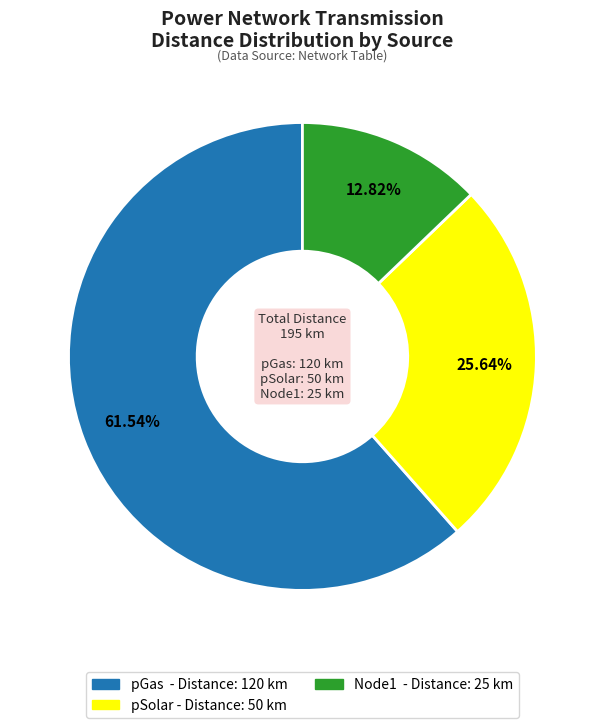

The Node1 slice represents 13% of the pie. True or false?

True